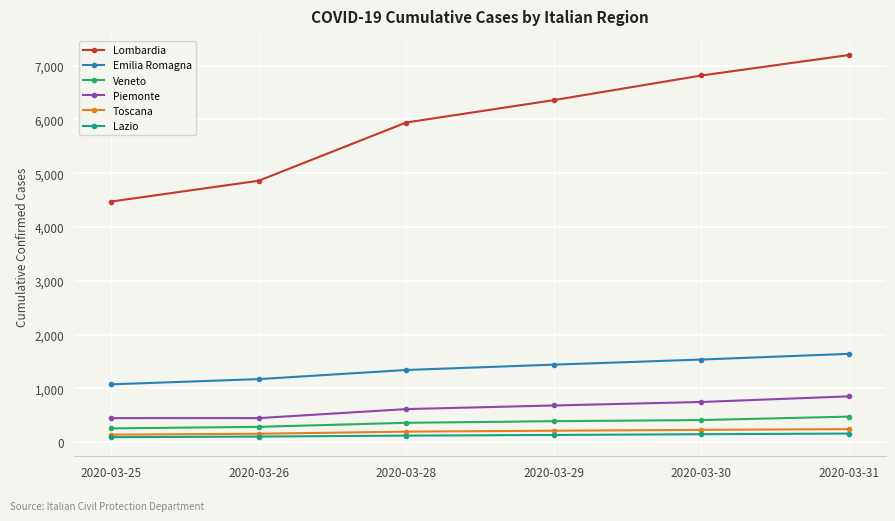

What are all the series names shown in the legend?

Lombardia, Emilia Romagna, Veneto, Piemonte, Toscana, Lazio